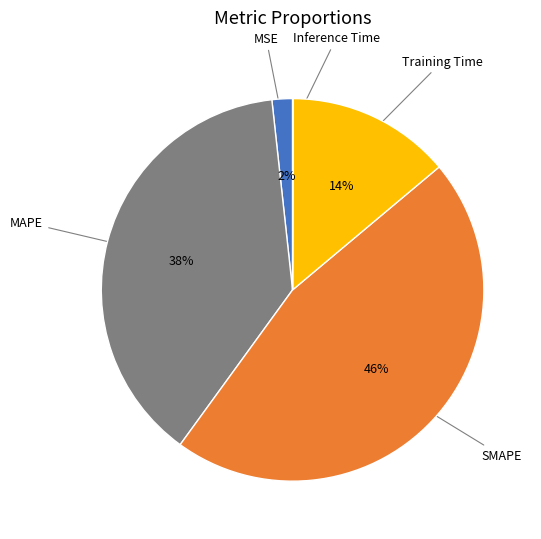

To the nearest percent, what is the difference between the largest and smallest slice percentages?

46%